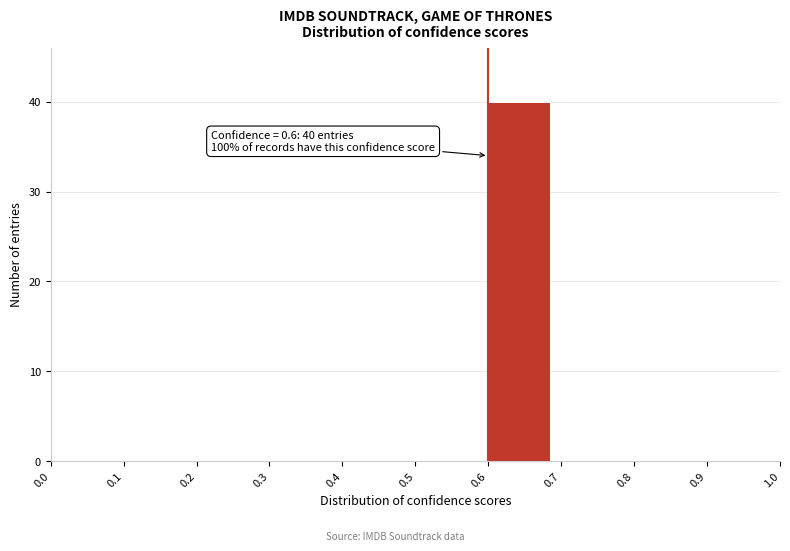

Over which range of the x-axis is the bar tallest?

0.6 to 0.7